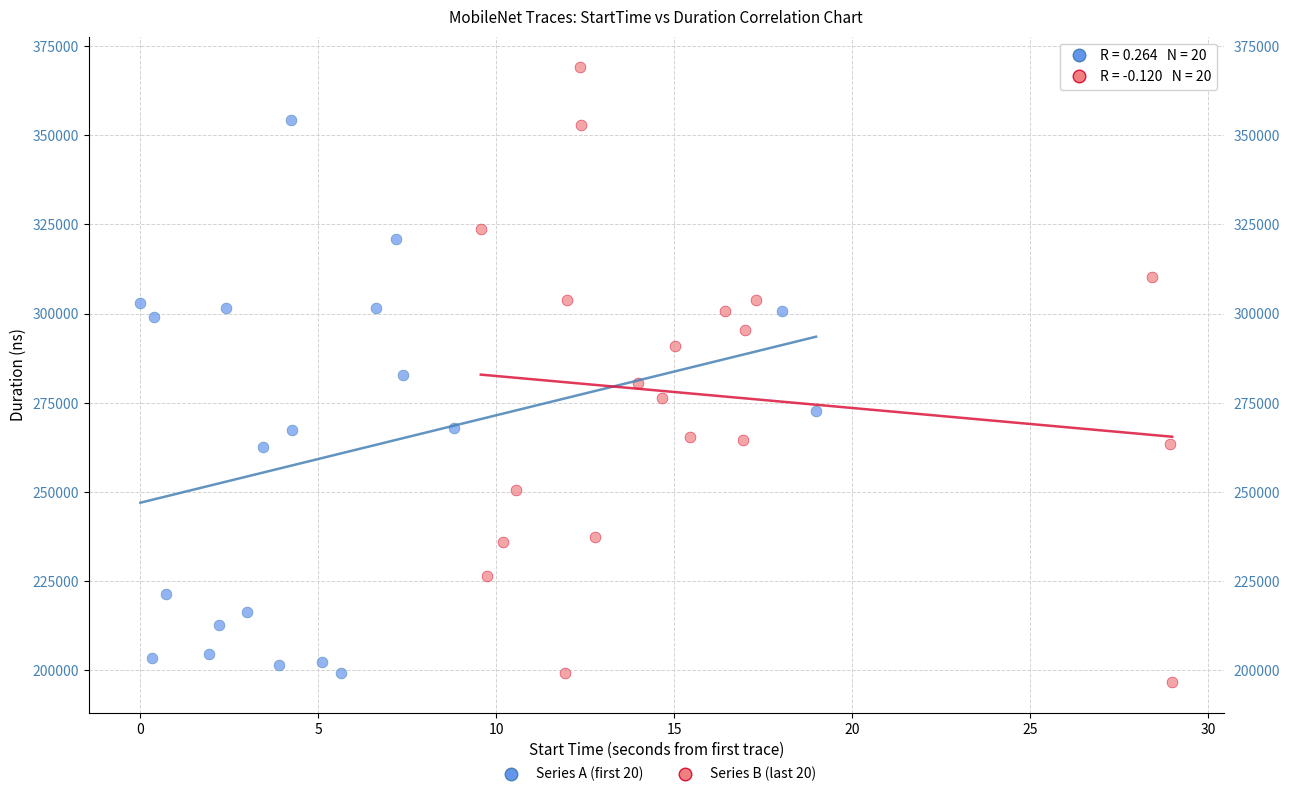

Which series contains the highest Y value?

Series B (last 20)